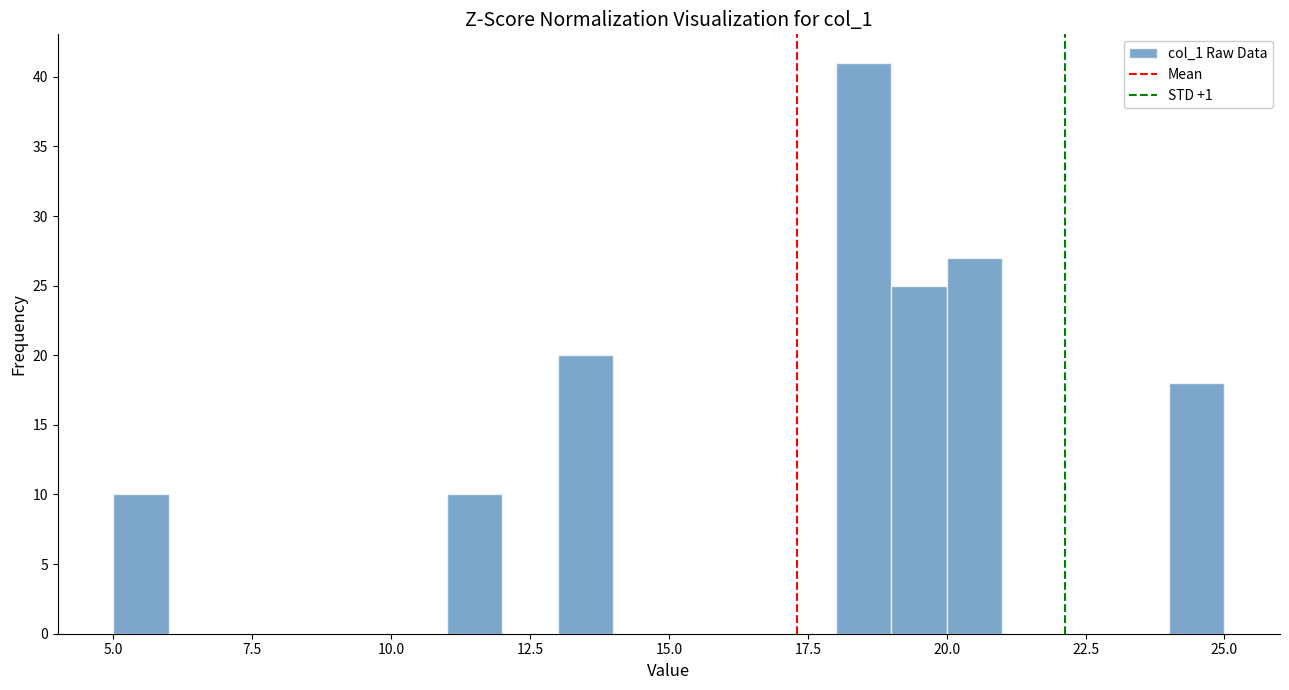

Read against the x-axis, roughly where is the centre of the tallest bar?

18.5